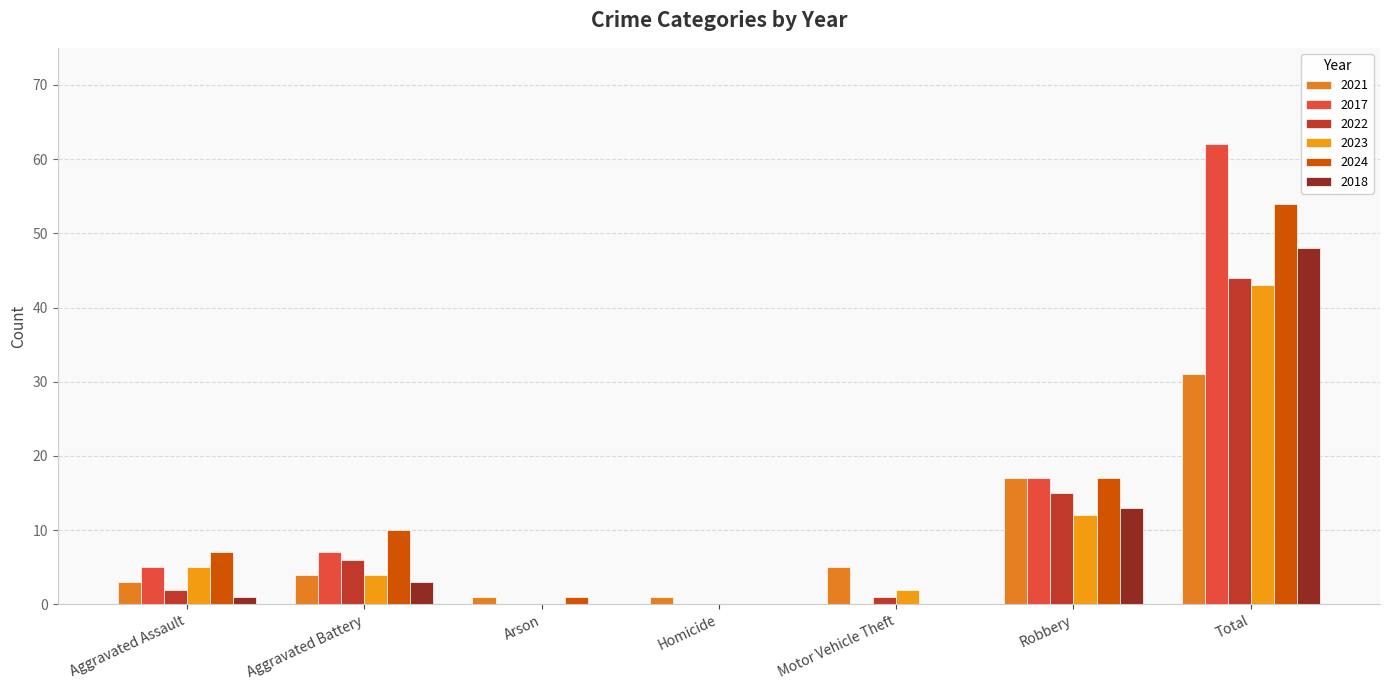

What is the average value of the 2023 series?

9